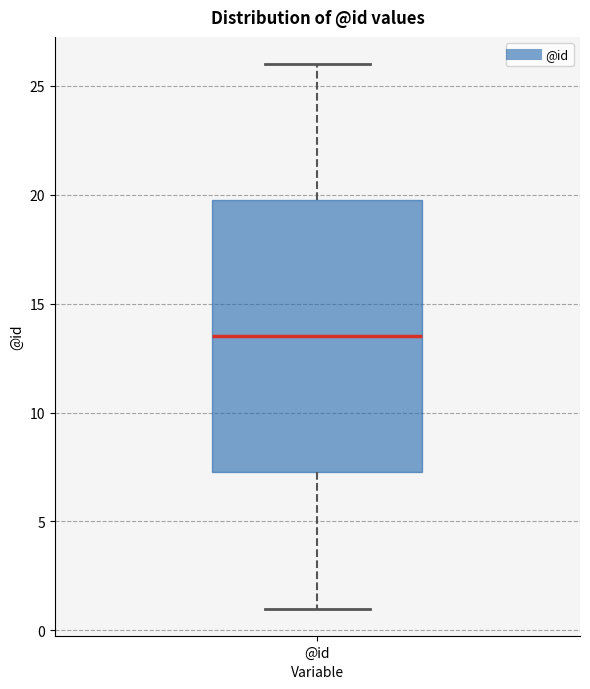

Read this box plot against the y-axis: the position of the median line, the range covered by the box, and the ends of both whiskers. The values are not printed on the chart, so give them approximately, as read against the axis.

median 13.5, box 7.5 to 20.0, whiskers 1.0 to 26.0